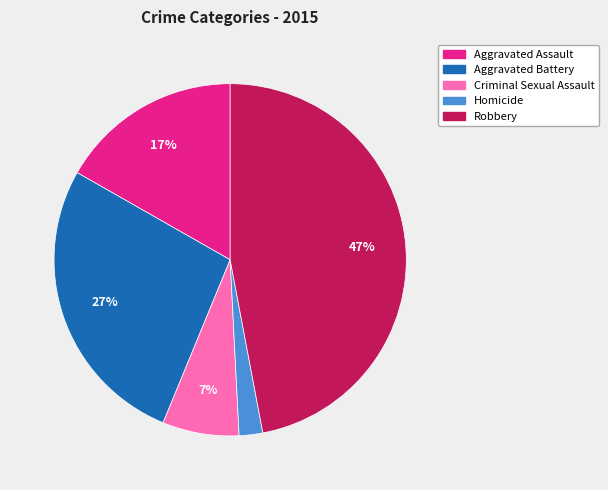

Between Robbery and Aggravated Battery, which is larger?

Robbery